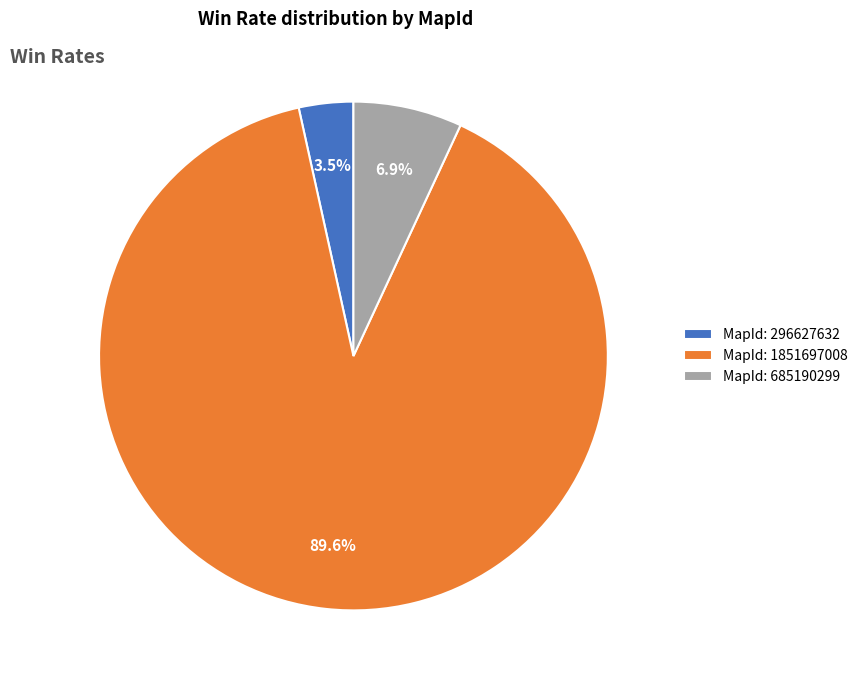

What percentage do MapId: 685190299 and MapId: 1851697008 together represent?

96.5%